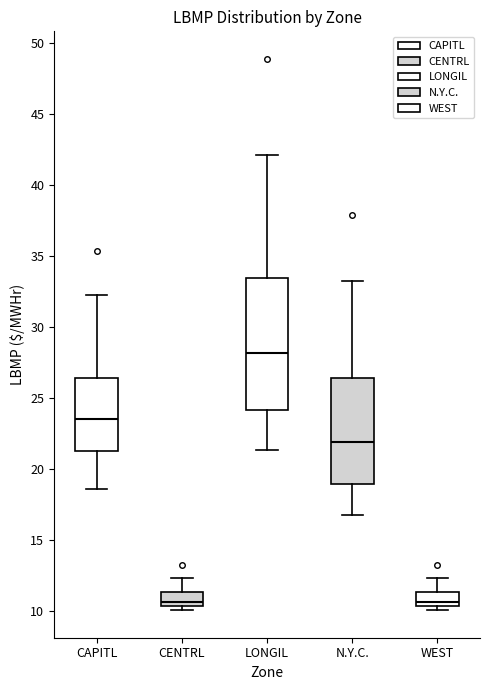

Reading left to right, read every box against the y-axis: the position of its median line, the range the box covers, and the ends of its whiskers. The values are not printed on the chart, so give them approximately, as read against the axis.

CAPITL: median 23.5, box 21.5 to 26.5, whiskers 18.5 to 32.5
CENTRL: median 10.5 (just above the box's lower edge), box 10.5 to 11.5, whiskers 10.0 to 12.5
LONGIL: median 28.0, box 24.0 to 33.5, whiskers 21.5 to 42.0
N.Y.C.: median 22.0, box 19.0 to 26.5, whiskers 17.0 to 33.5
WEST: median 10.5 (just above the box's lower edge), box 10.5 to 11.5, whiskers 10.0 to 12.5